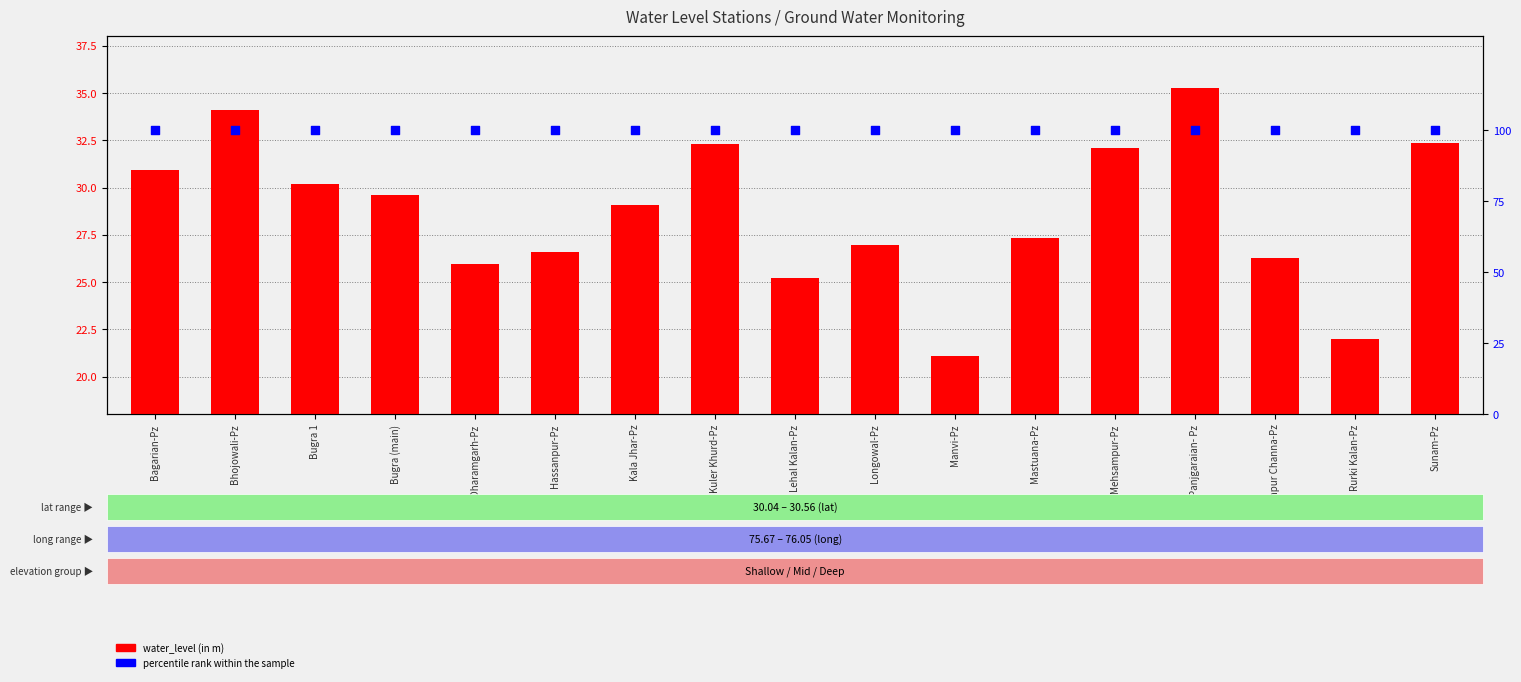

What is the total value across all series at Bhojowali-Pz?

134.1